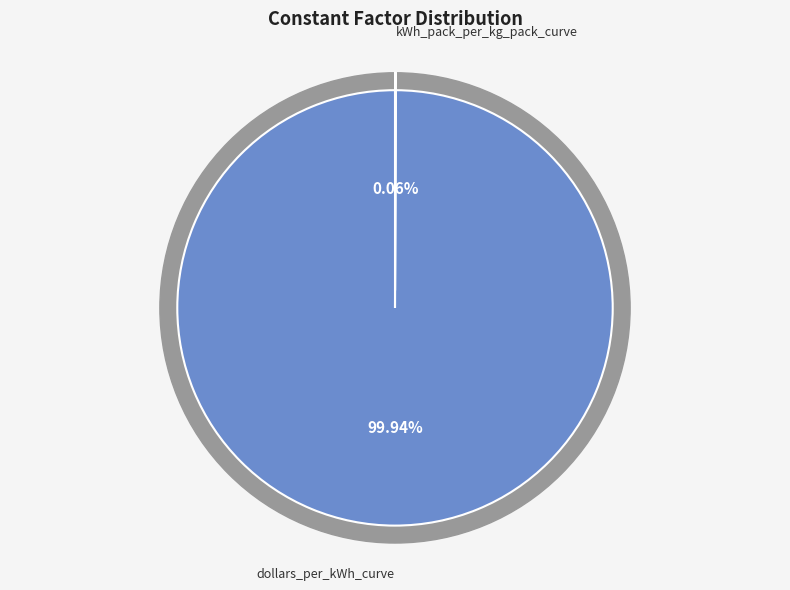

Does any single category account for the majority?

Yes